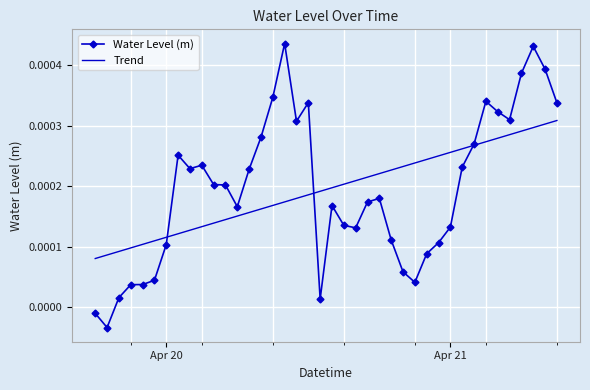

List the series in order of their peak value, highest first.

Water Level (m), Trend